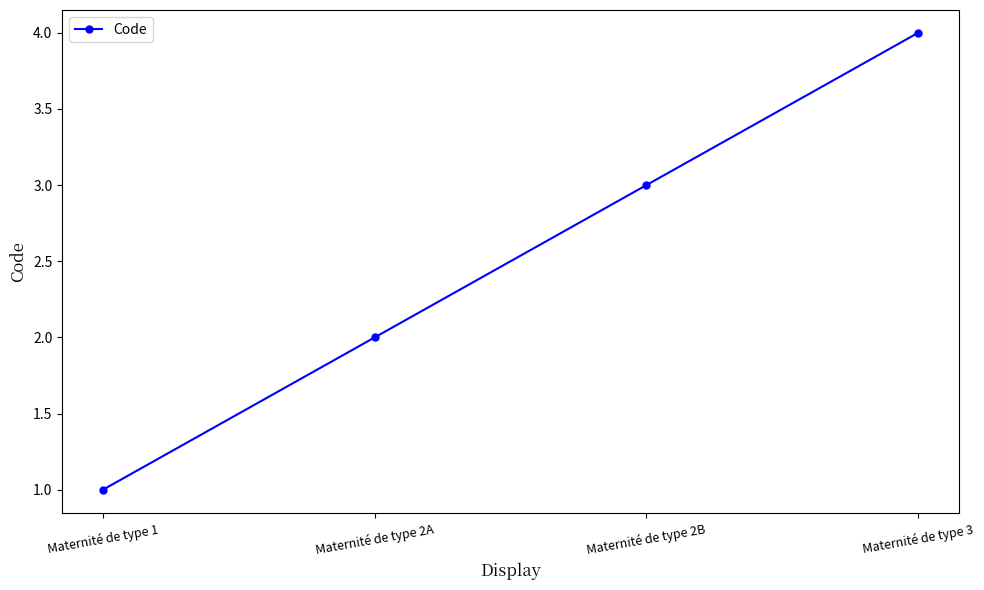

What is the change in value from Maternité de type 1 to Maternité de type 3?

+3